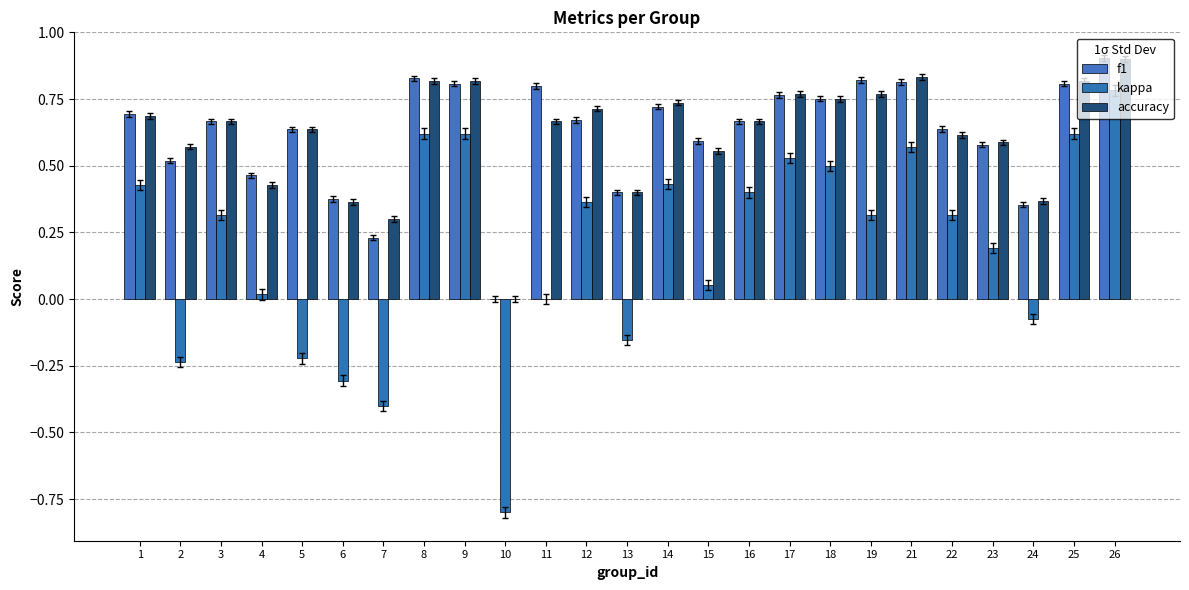

Are the bars horizontal?

No